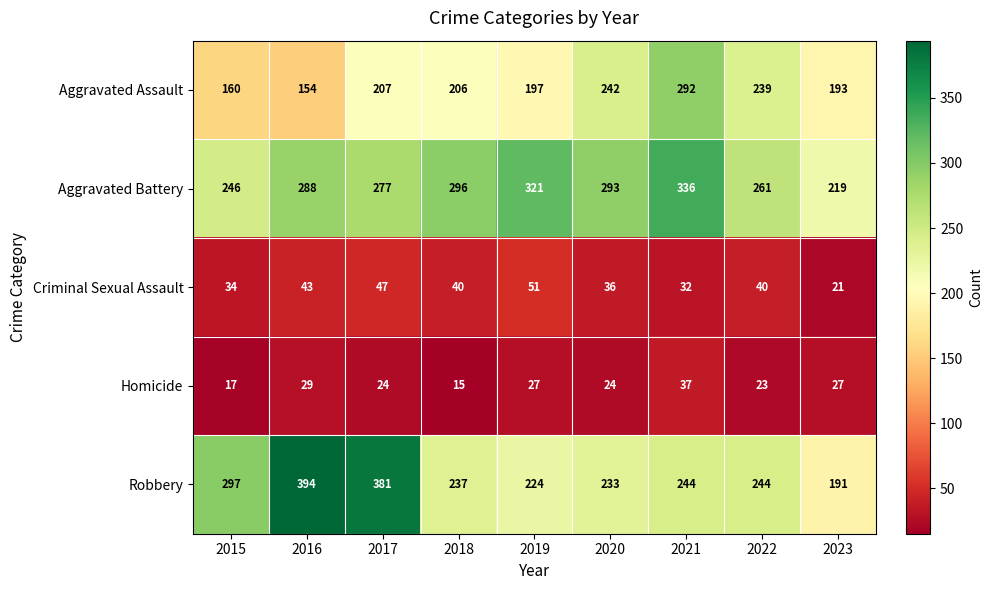

At which category is the sum across all series the highest?

2021